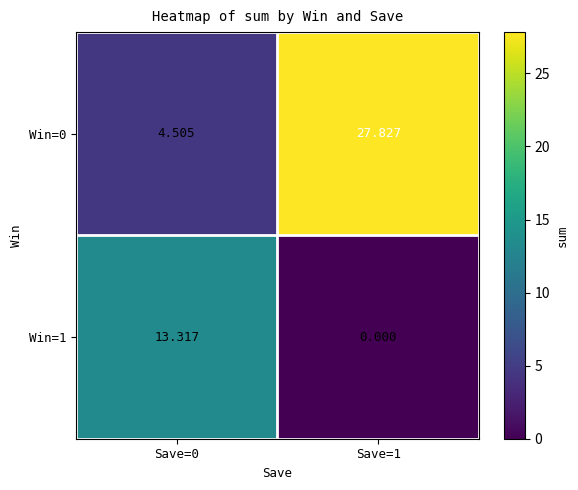

Which series has the largest total across all categories?

Win=0